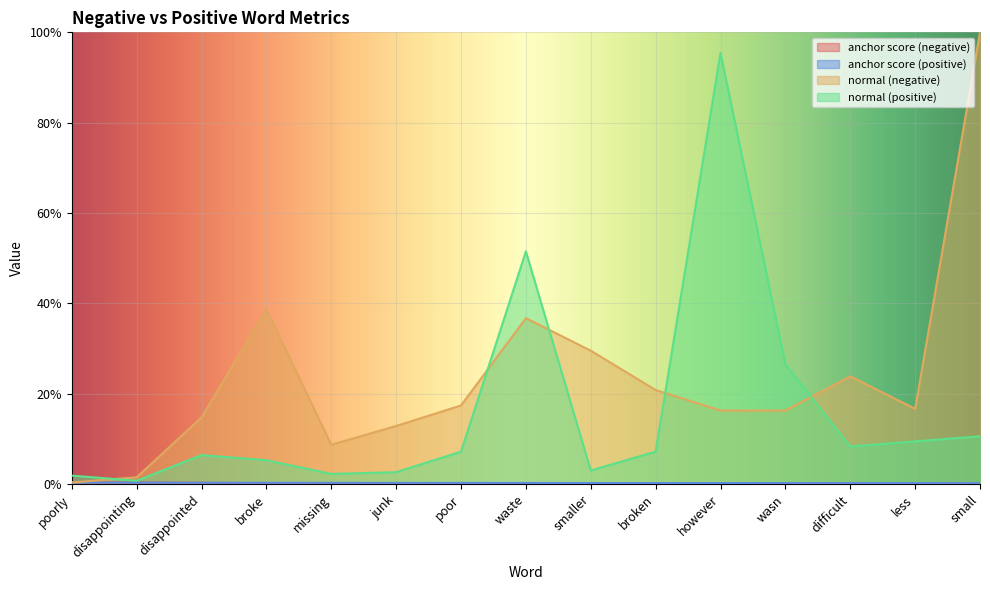

Reading right to left, what are all the values shown in this chart?

anchor score (negative): 0.0	0.0	0.0	0.0	0.0	0.0	0.0	0.0	0.0	0.0	0.0	0.0	0.0	0.0	0.0
anchor score (positive): 0.0	0.0	0.0	0.0	0.0	0.0	0.0	0.0	0.0	0.0	0.0	0.0	0.0	0.0	0.0
normal (negative): 1.0	0.2	0.2	0.2	0.2	0.2	0.3	0.4	0.2	0.1	0.1	0.4	0.1	0.0	0.0
normal (positive): 0.1	0.1	0.1	0.3	1.0	0.1	0.0	0.5	0.1	0.0	0.0	0.1	0.1	0.0	0.0